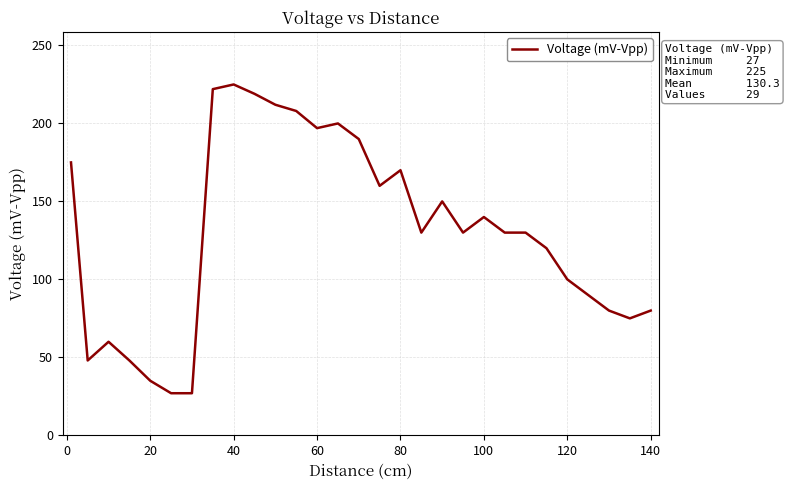

What is the difference between the maximum and minimum values?

198